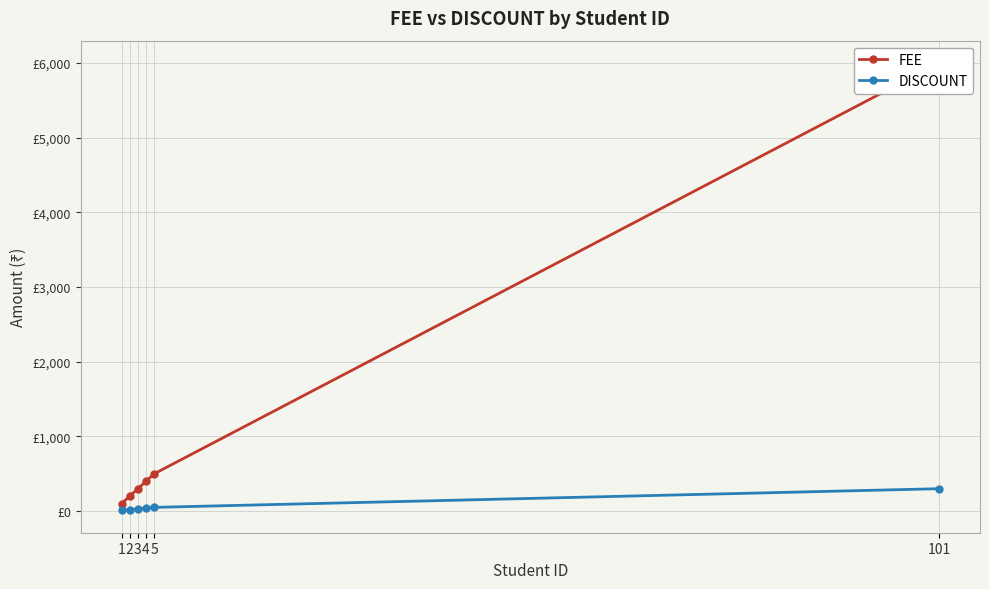

Which label corresponds to the smallest value in the chart?

1